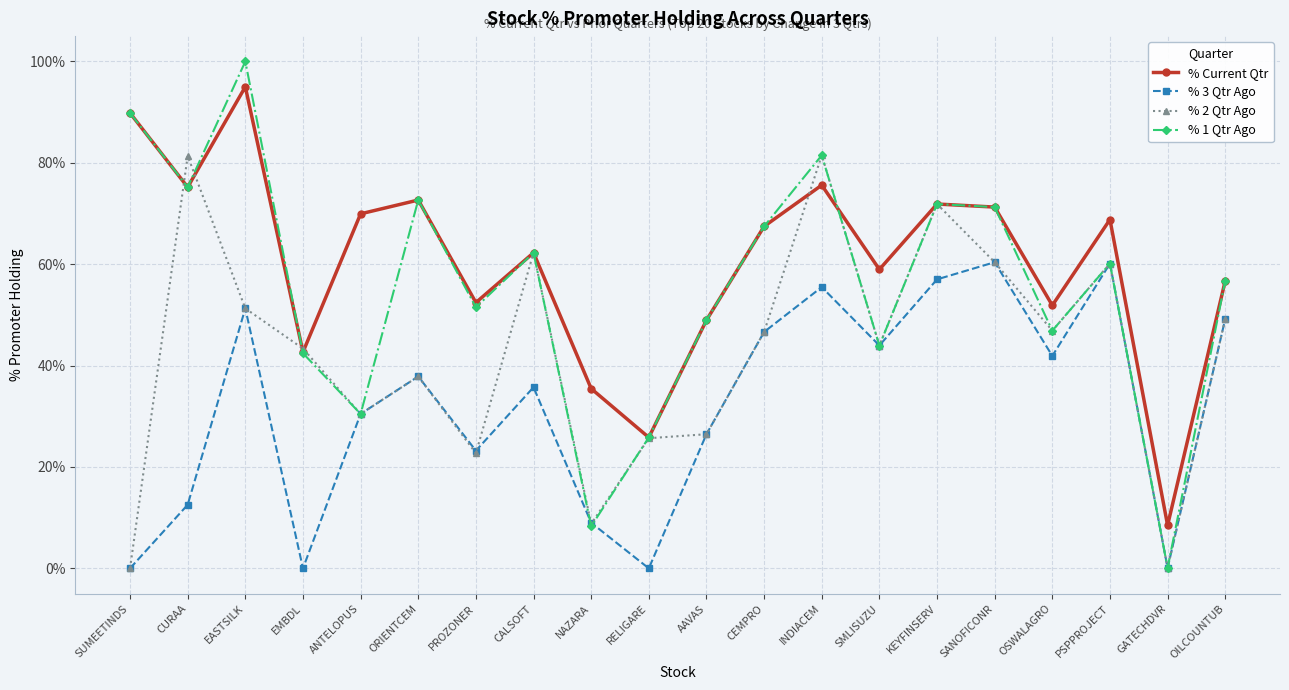

True or false: % Current Qtr and % 3 Qtr Ago intersect in this chart.

False